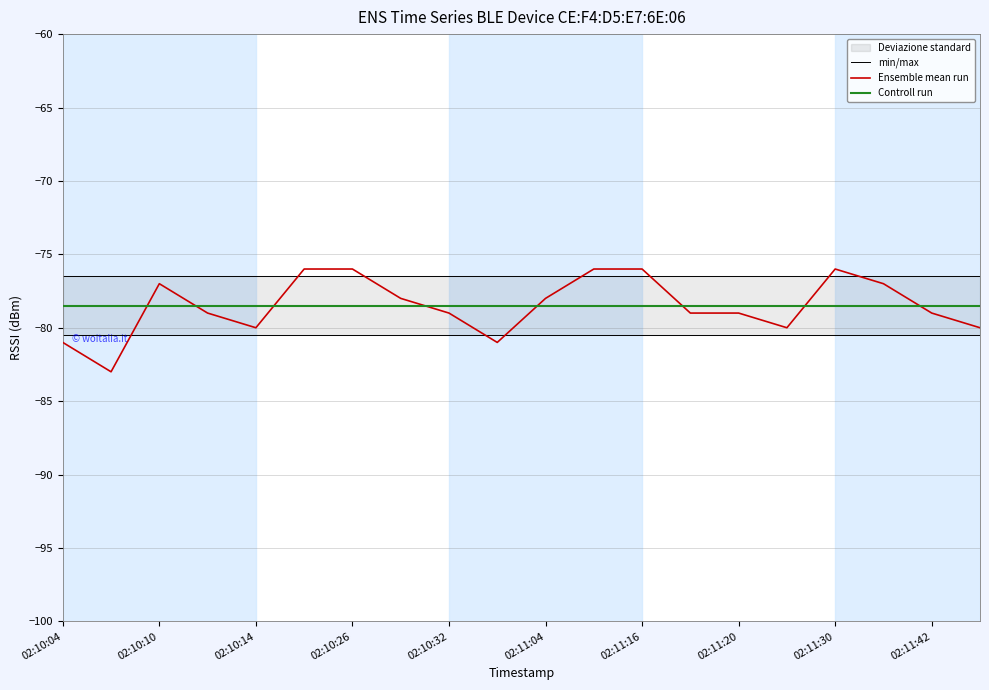

What is the highest value of the Ensemble mean run series?

-76.0